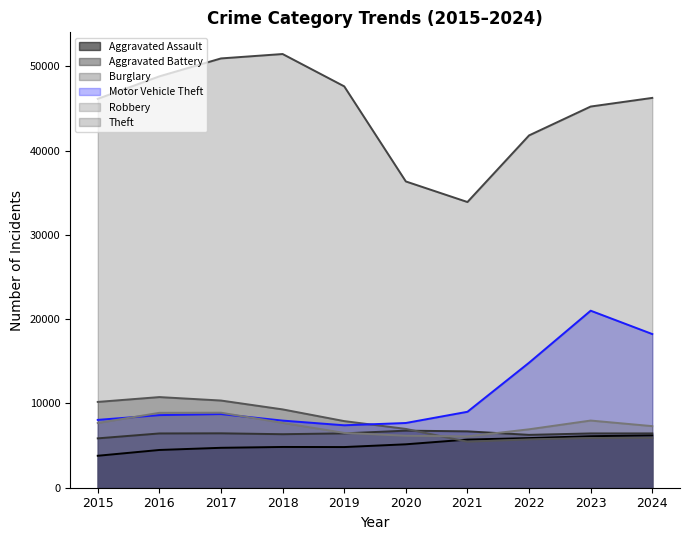

Rank the series by their maximum value, from lowest to highest.

Aggravated Assault, Aggravated Battery, Robbery, Burglary, Motor Vehicle Theft, Theft